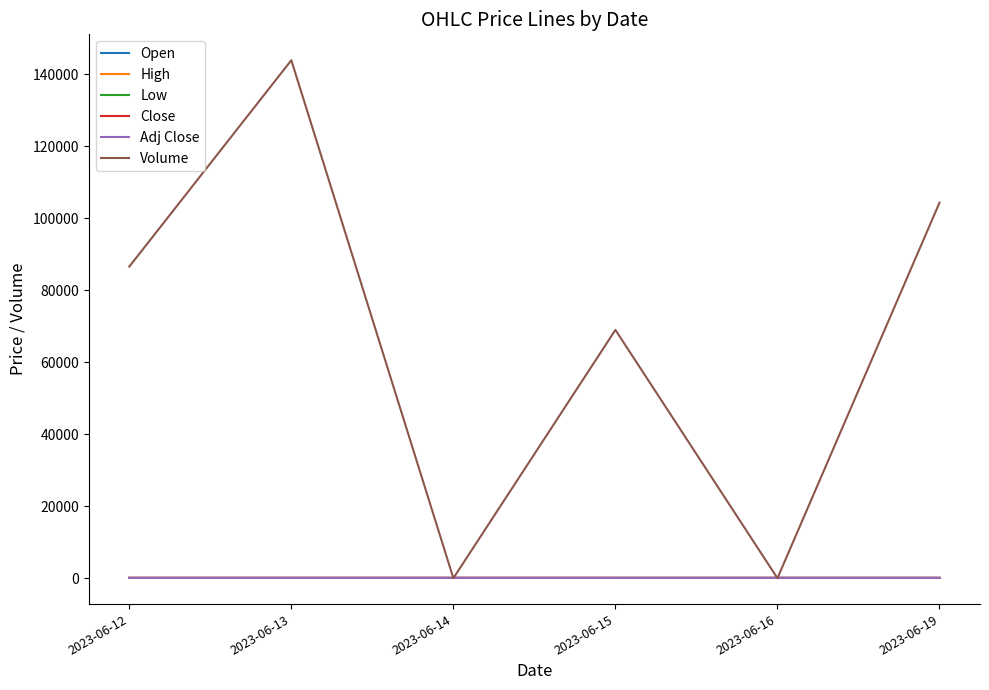

Rank the categories by Adj Close value from highest to lowest.

2023-06-14, 2023-06-13, 2023-06-19, 2023-06-12, 2023-06-15, 2023-06-16